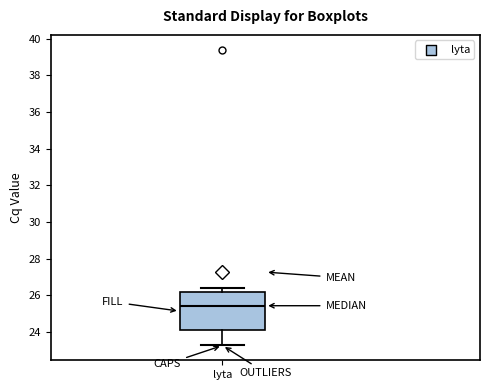

Read this box plot against the y-axis: the position of the median line, the range covered by the box, and the ends of both whiskers. The values are not printed on the chart, so give them approximately, as read against the axis.

median 25.4, box 24.2 to 26.2, whiskers 23.2 to 26.4